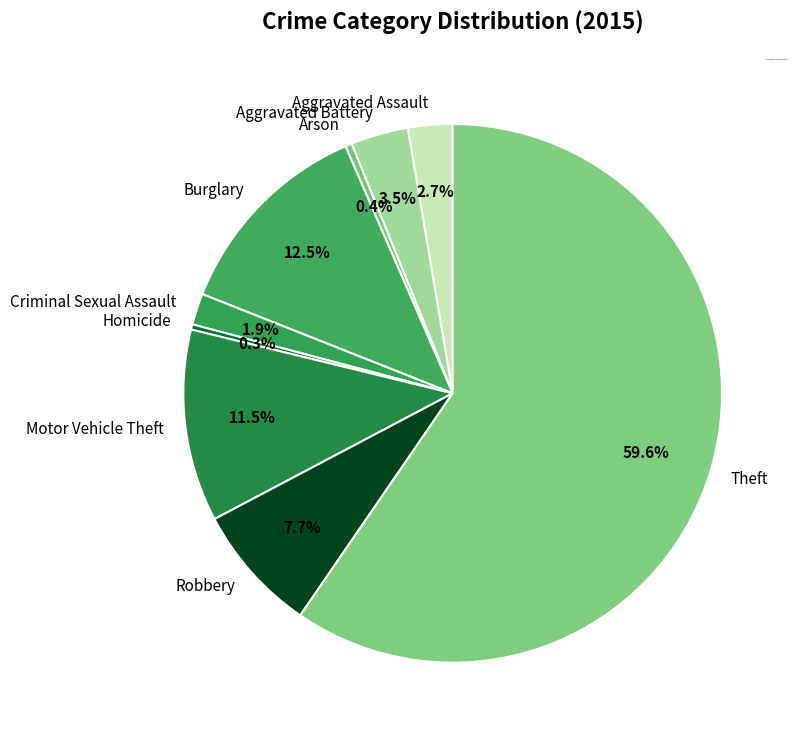

Between Aggravated Battery and Criminal Sexual Assault, which is larger?

Aggravated Battery